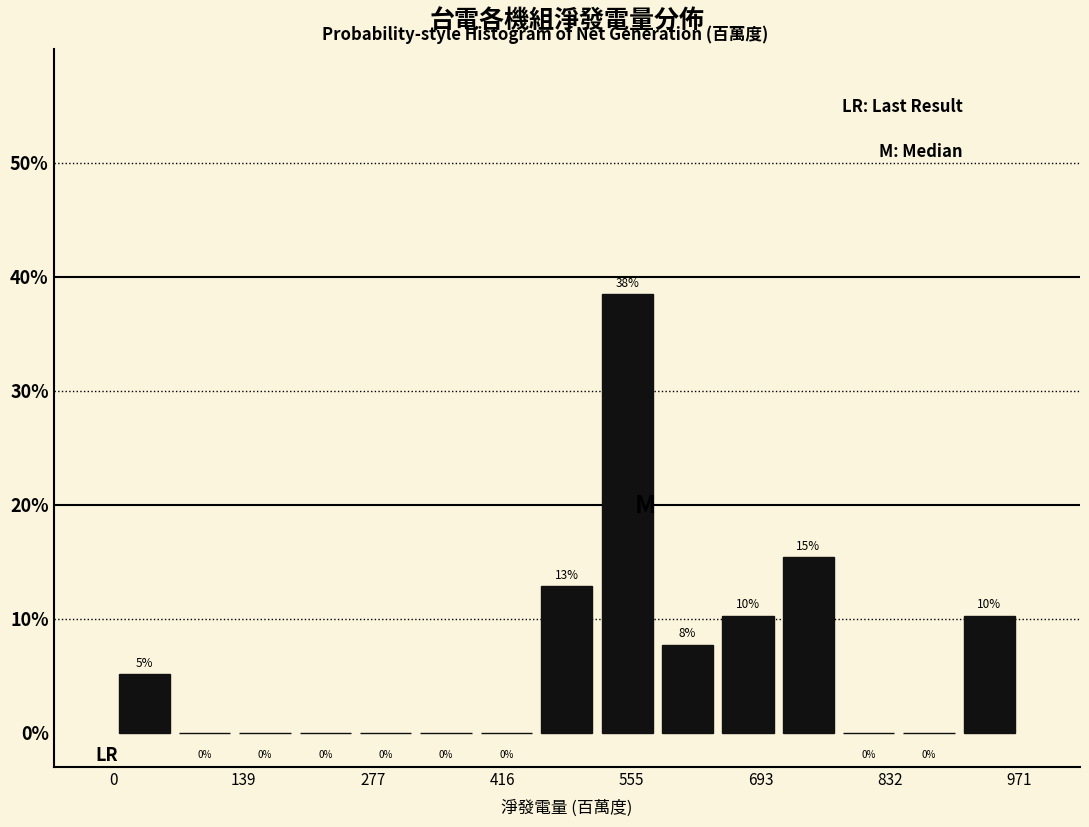

Around what value on the x-axis is the tallest bar? Give the approximate position of its centre, as read against the axis.

560